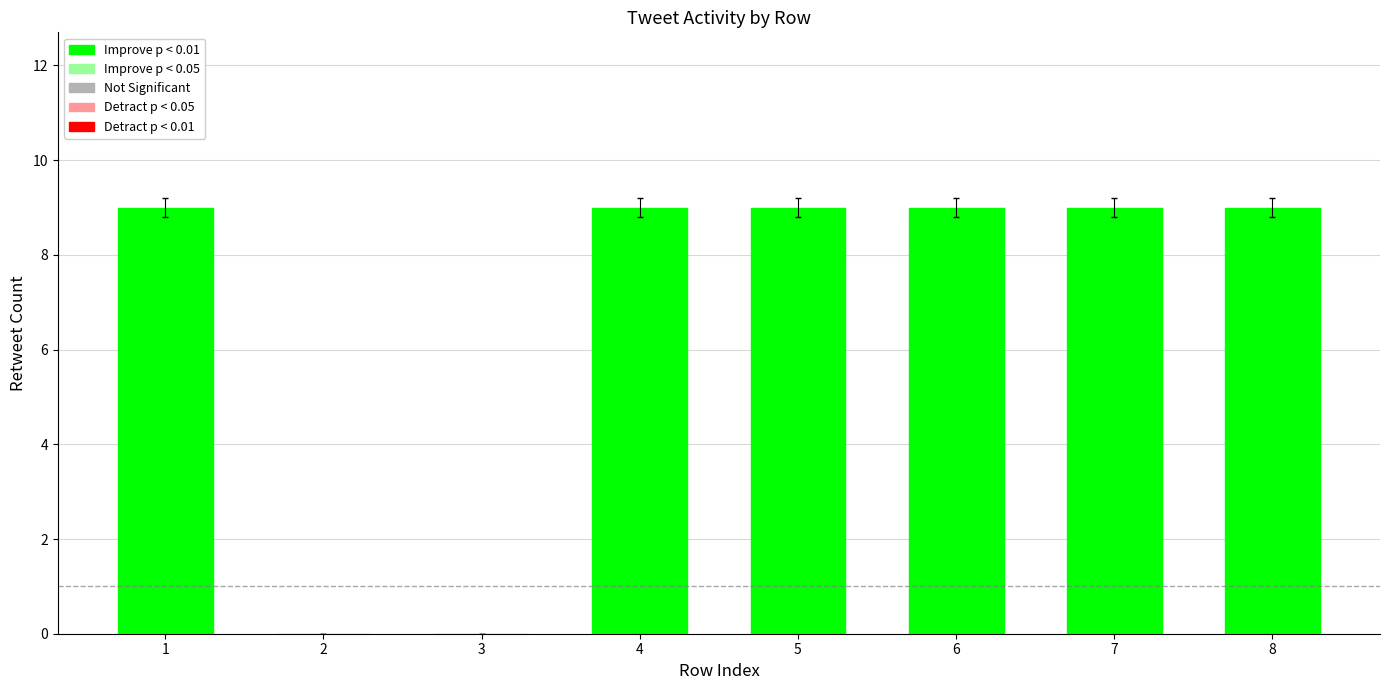

What is the sum of all values?

54